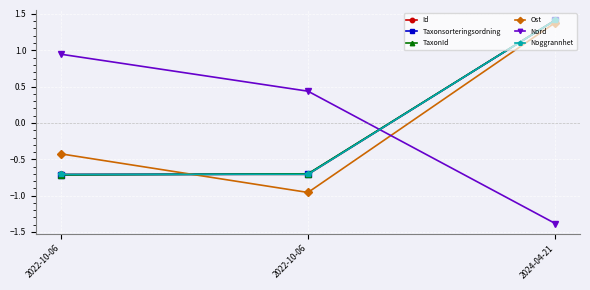

Between 2022-10-06 and 2024-04-21, which series saw the biggest shift?

Ost